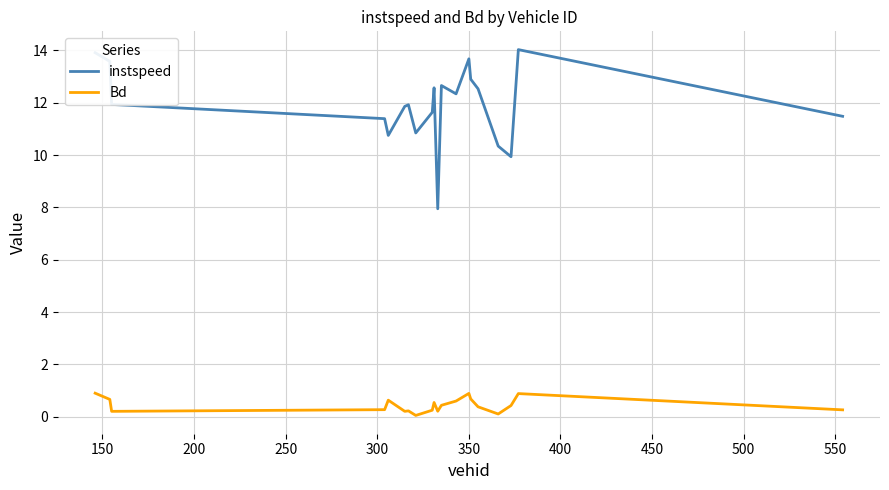

Does the chart display data point markers on the line(s)?

No